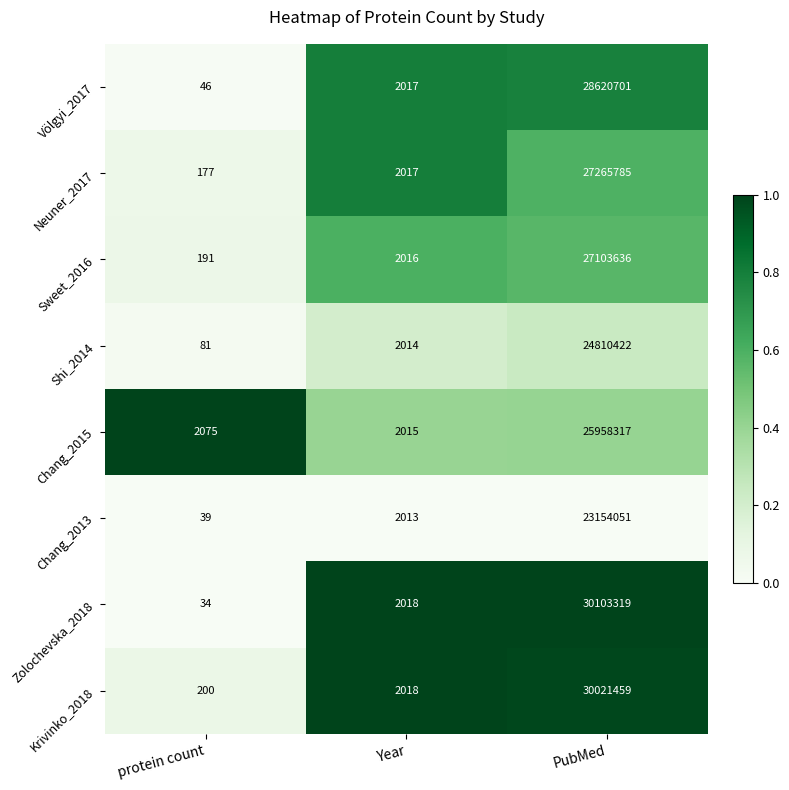

Where is Sweet_2016 nearest to the value 13551913?

Year